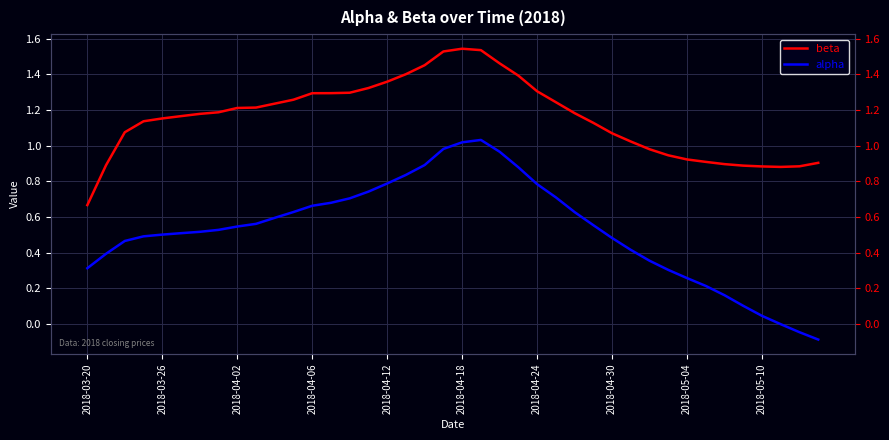

Rank the series by their maximum value, from lowest to highest.

alpha, beta